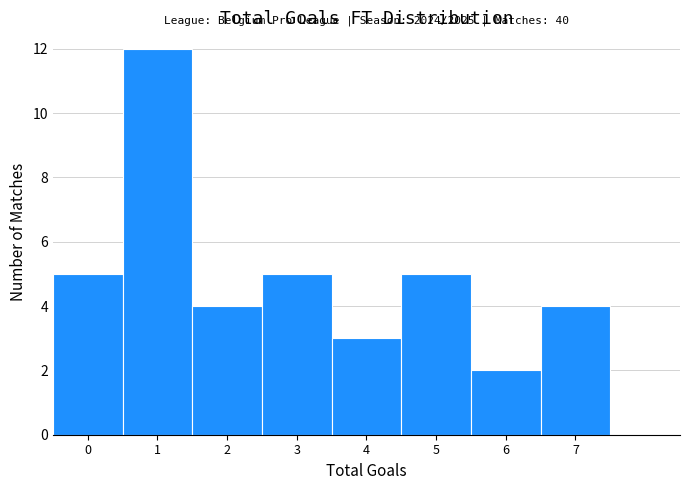

Which range on the x-axis has the tallest bar?

0.5 to 1.5